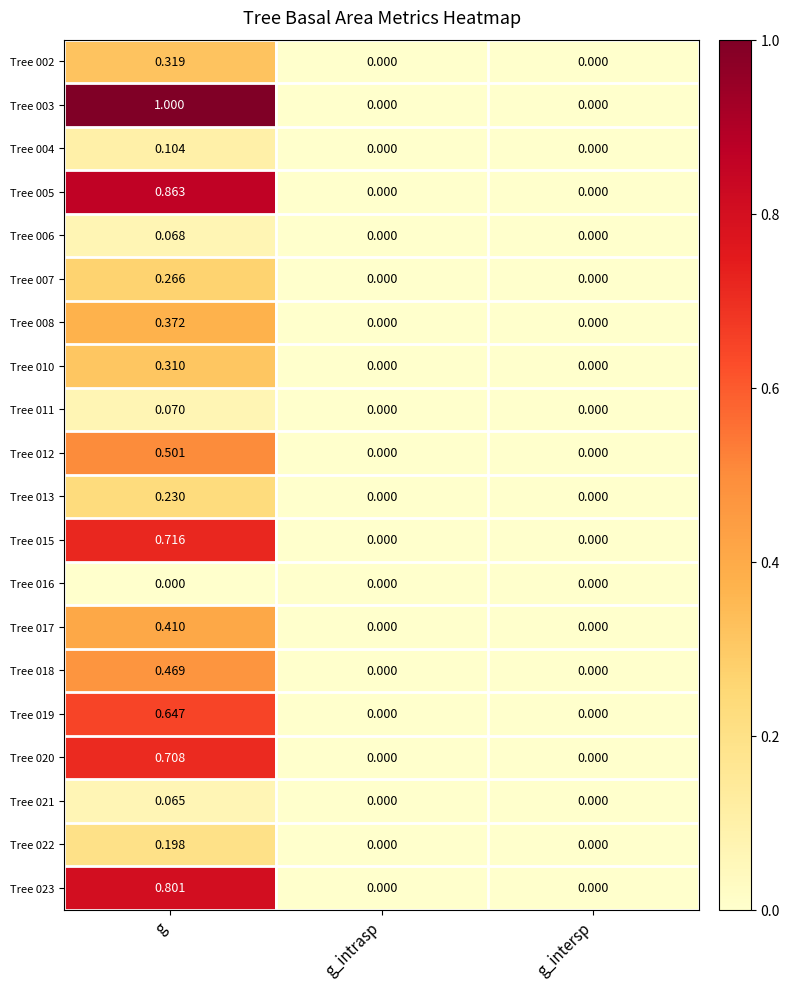

Is the value of Tree 020 at g greater than the value of Tree 017 at g_intrasp?

Yes